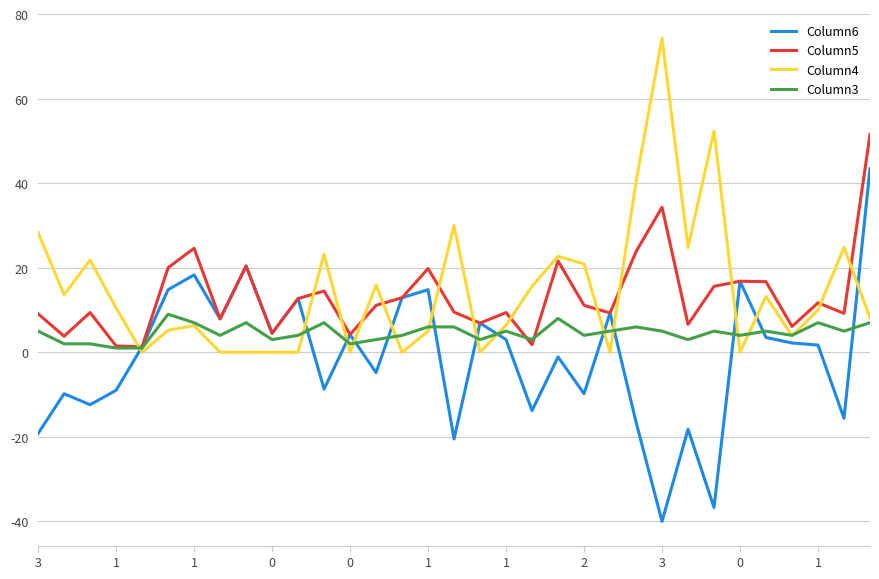

List the series in order of their peak value, lowest first.

Column3, Column6, Column5, Column4